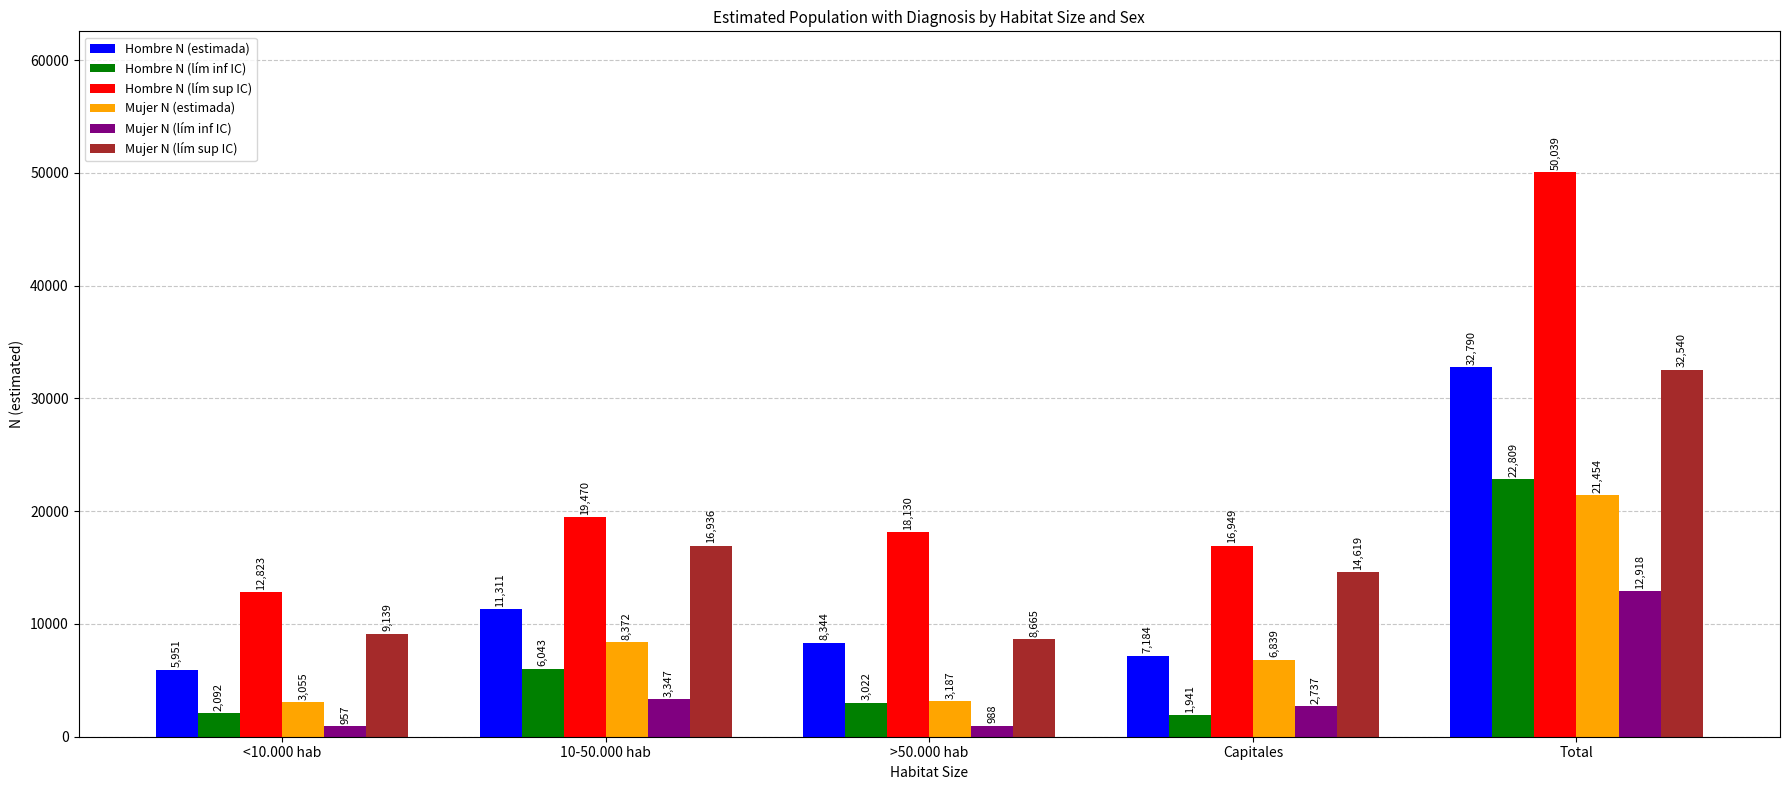

What value does the Mujer N (lím inf IC) series have at Total, to the nearest 50?

12900